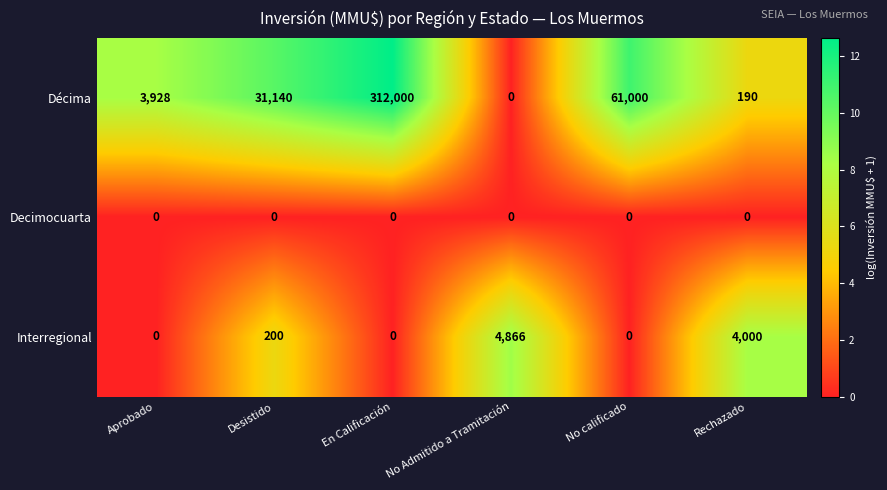

What is the maximum value shown in the chart?

312000